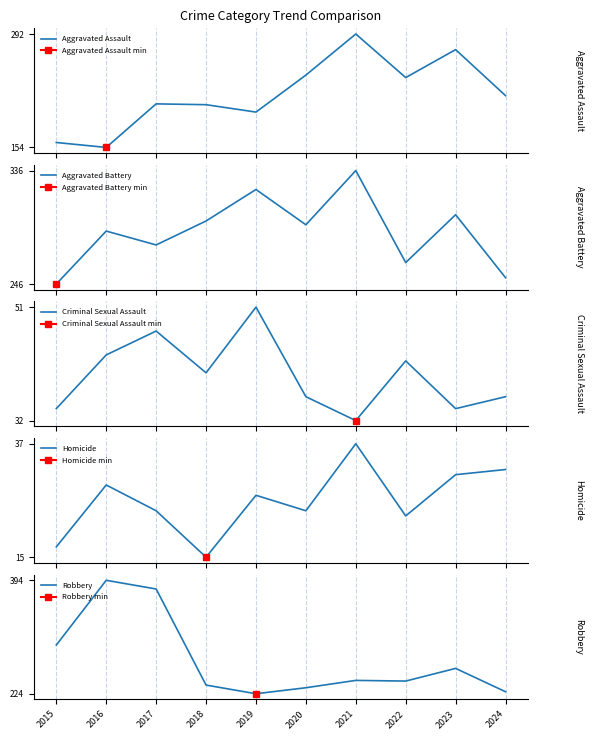

What is the approximate value of Robbery at 2017?

381